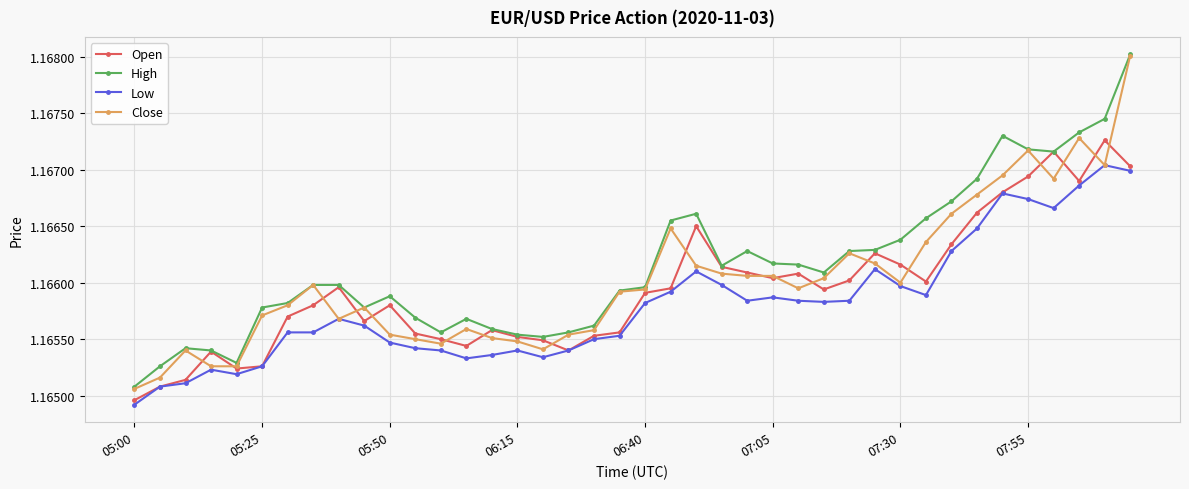

How many Close values are between 1 and 2?

40